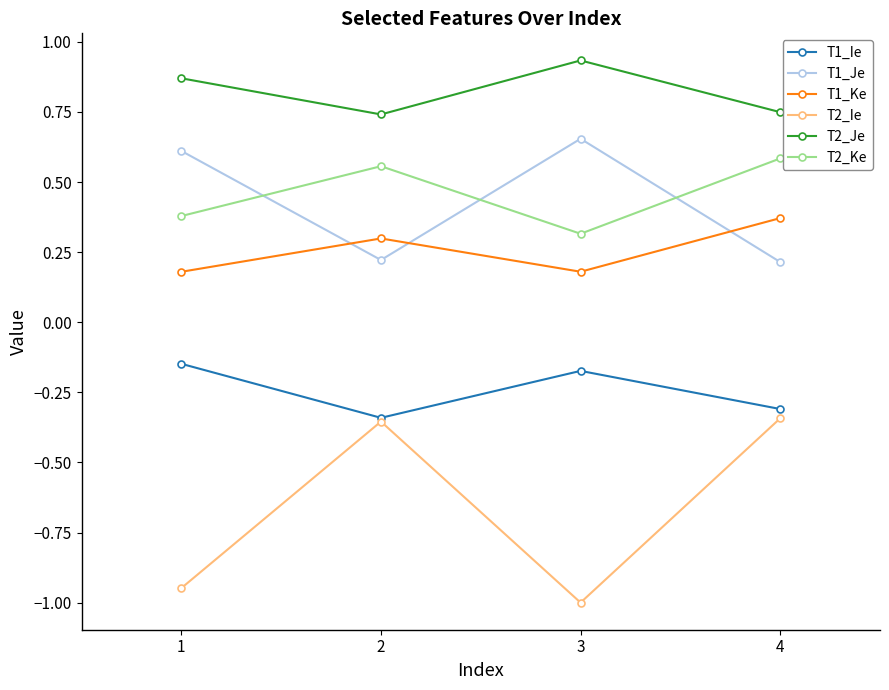

True or false: T1_Ie has a value of -0.5 at 2.

False